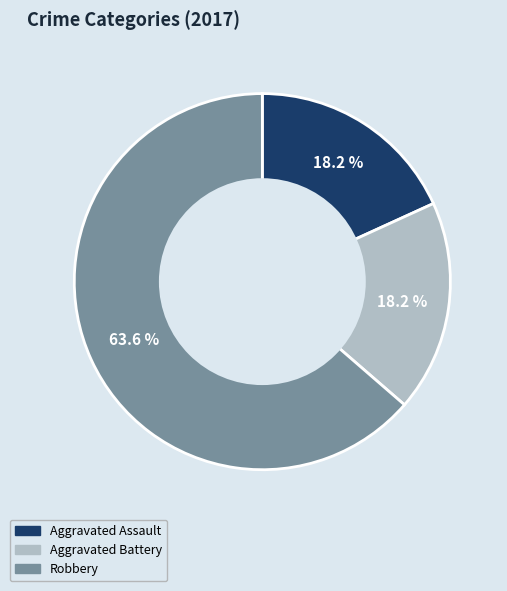

What percentage is the Robbery slice, to the nearest percent?

64%